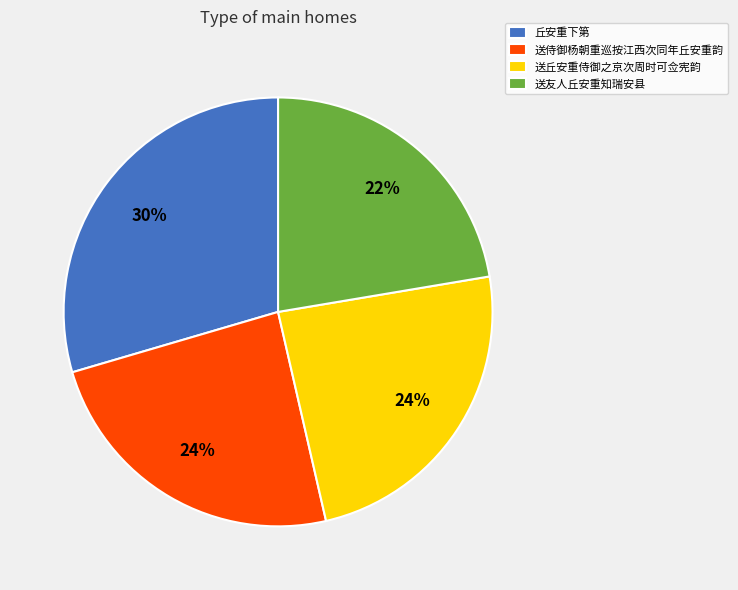

Do 送友人丘安重知瑞安县 and 送丘安重侍御之京次周时可佥宪韵 together represent more than half of the pie?

No